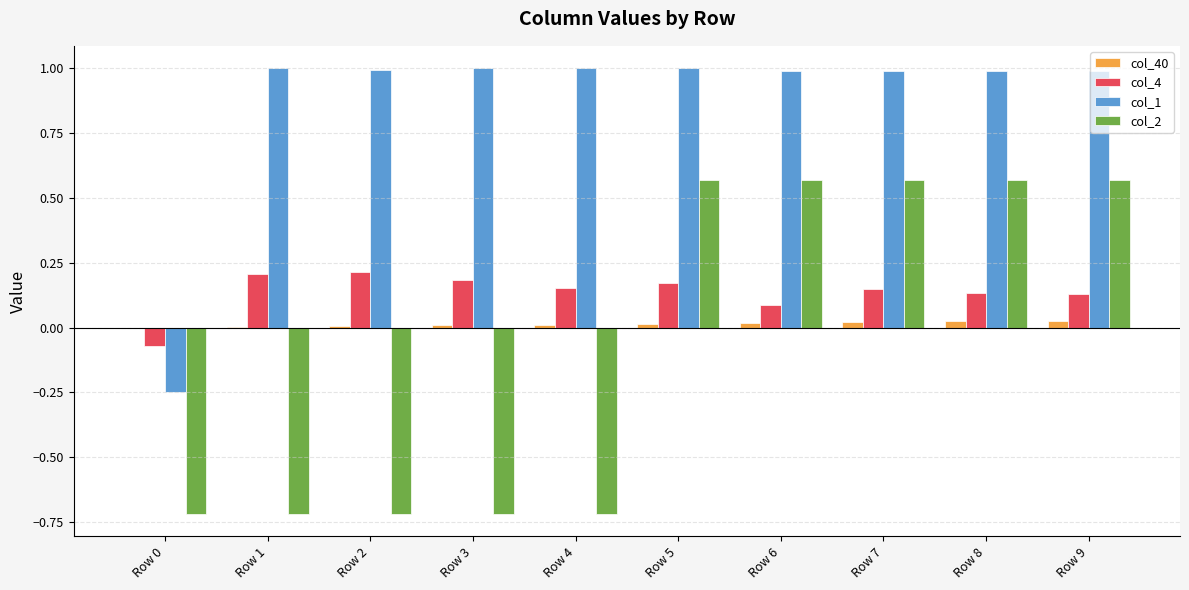

How many groups of bars are there?

10